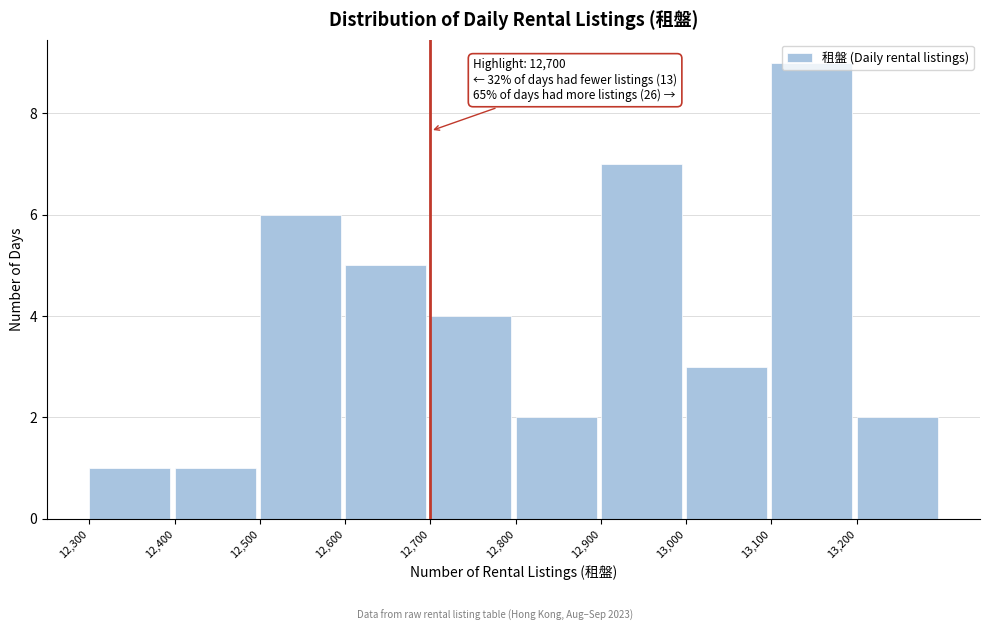

Over which range of the x-axis is the bar tallest?

13100 to 13200